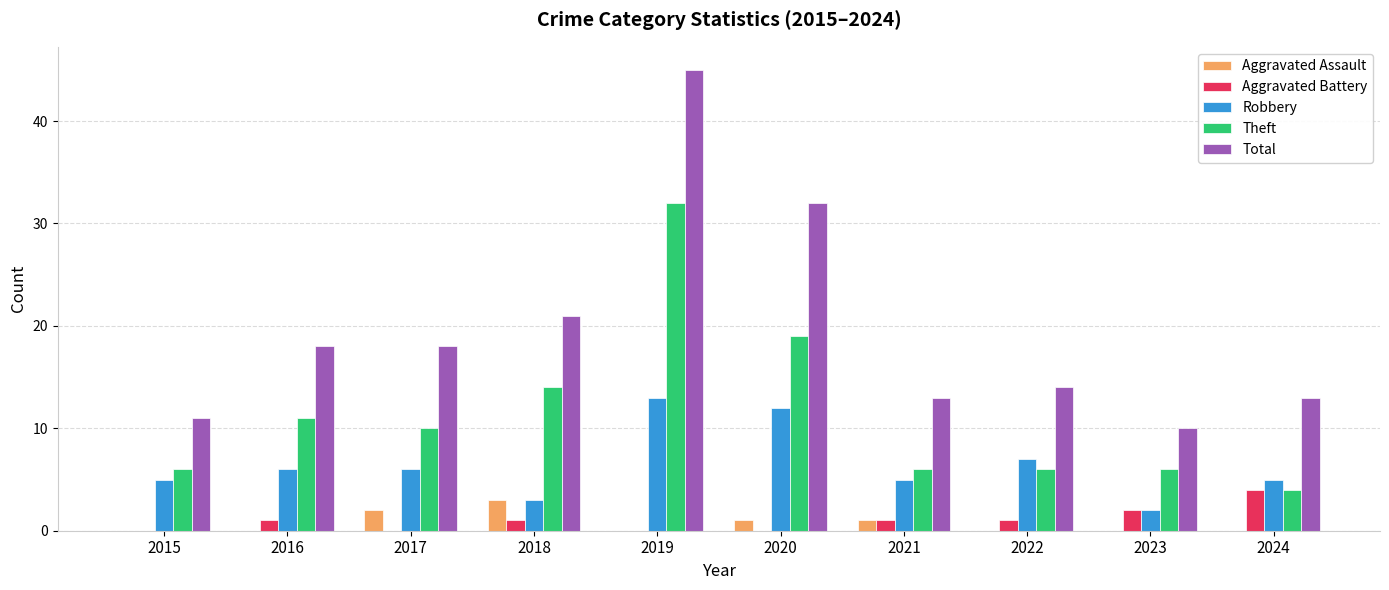

Reading left to right, list all the values displayed in this chart.

Aggravated Assault: 0	0	2	3	0	1	1	0	0	0
Aggravated Battery: 0	1	0	1	0	0	1	1	2	4
Robbery: 5	6	6	3	13	12	5	7	2	5
Theft: 6	11	10	14	32	19	6	6	6	4
Total: 11	18	18	21	45	32	13	14	10	13